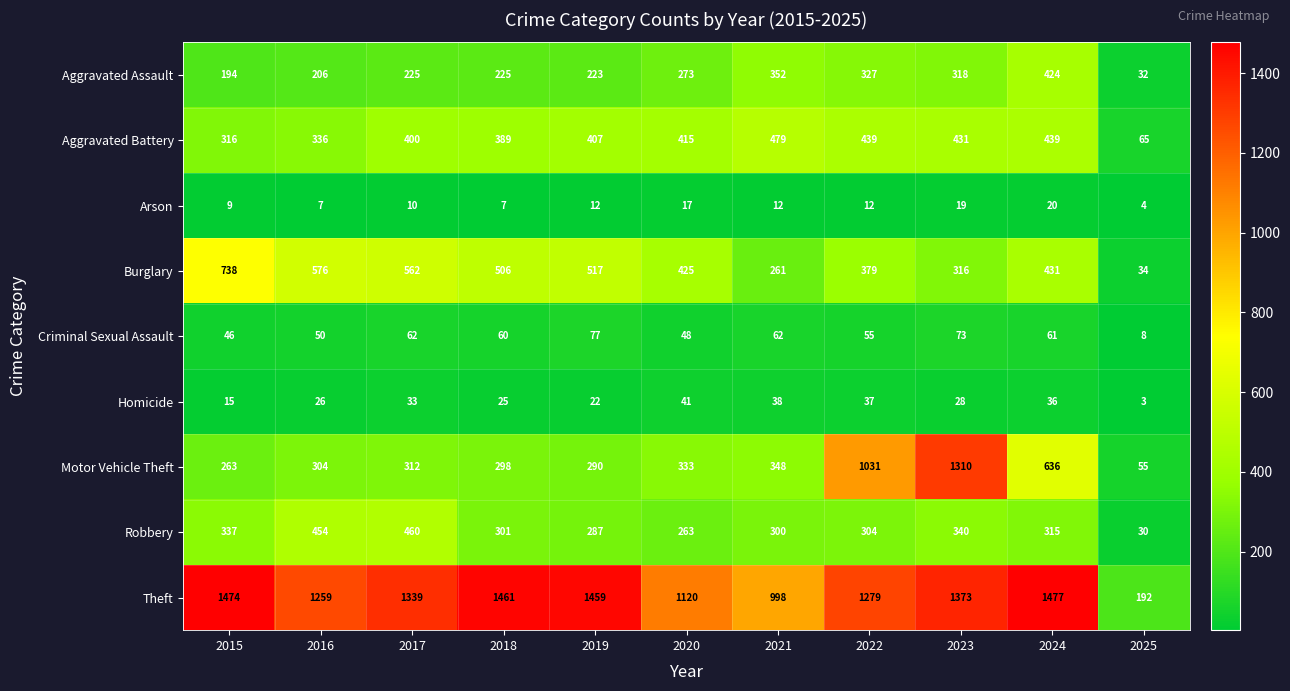

Between 2016 and 2019, which series saw the biggest shift?

Theft